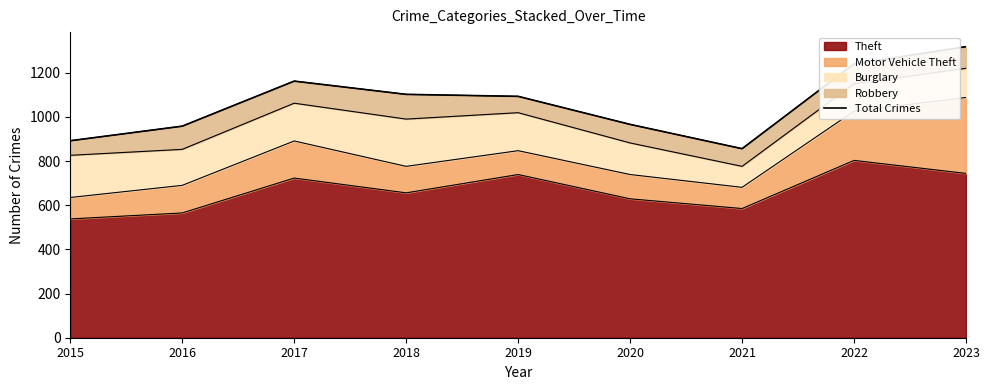

Rank the categories by value from highest to lowest.

2023, 2022, 2017, 2018, 2019, 2020, 2016, 2015, 2021